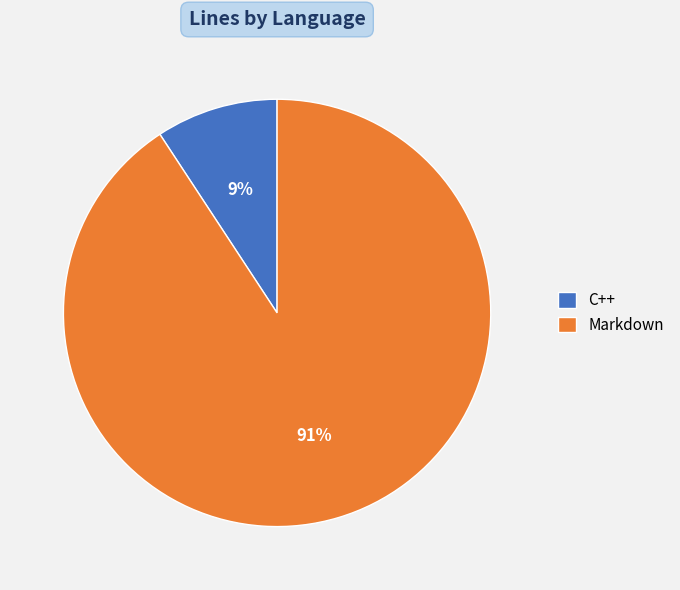

Count the number of slices in the pie.

2